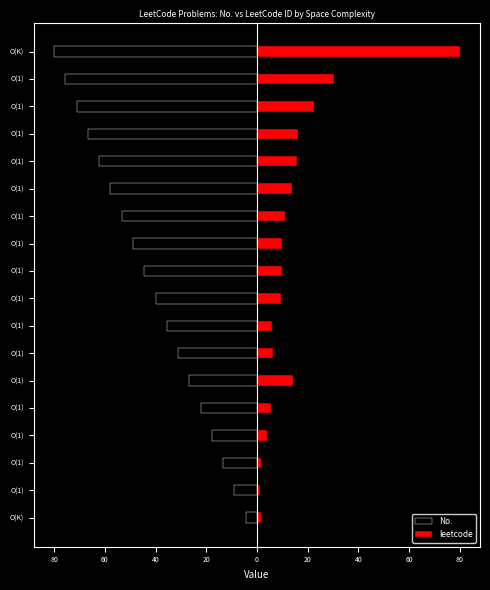

What is the maximum value shown in the chart?

80.0